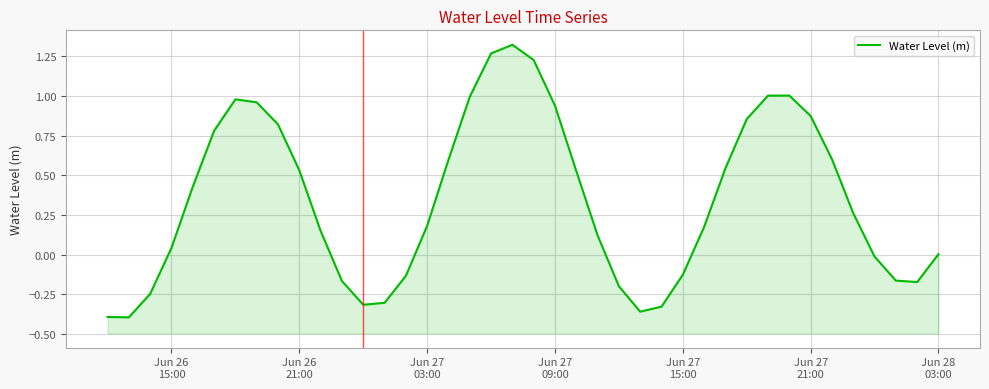

How many values are above zero?

26